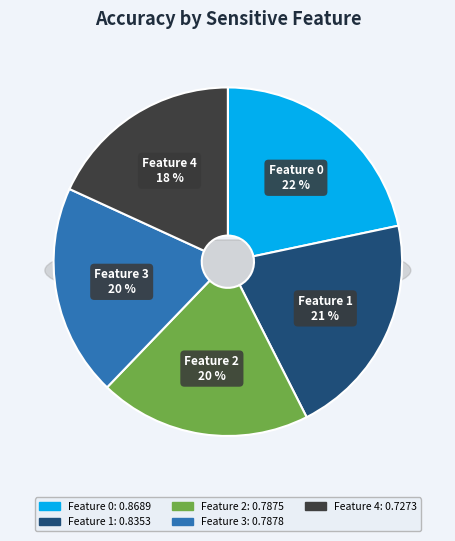

Which slice is the smallest?

4